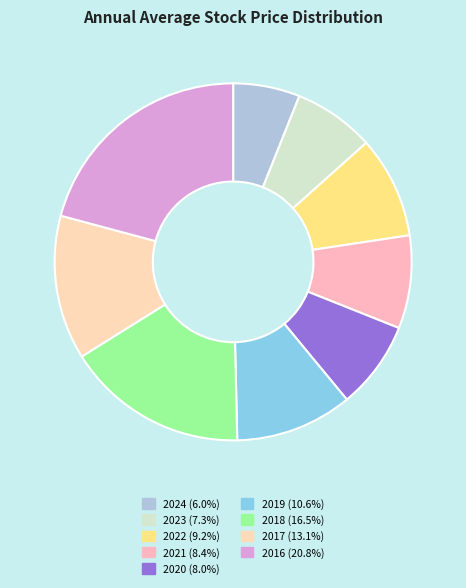

To the nearest percent, what is the average slice percentage?

11%